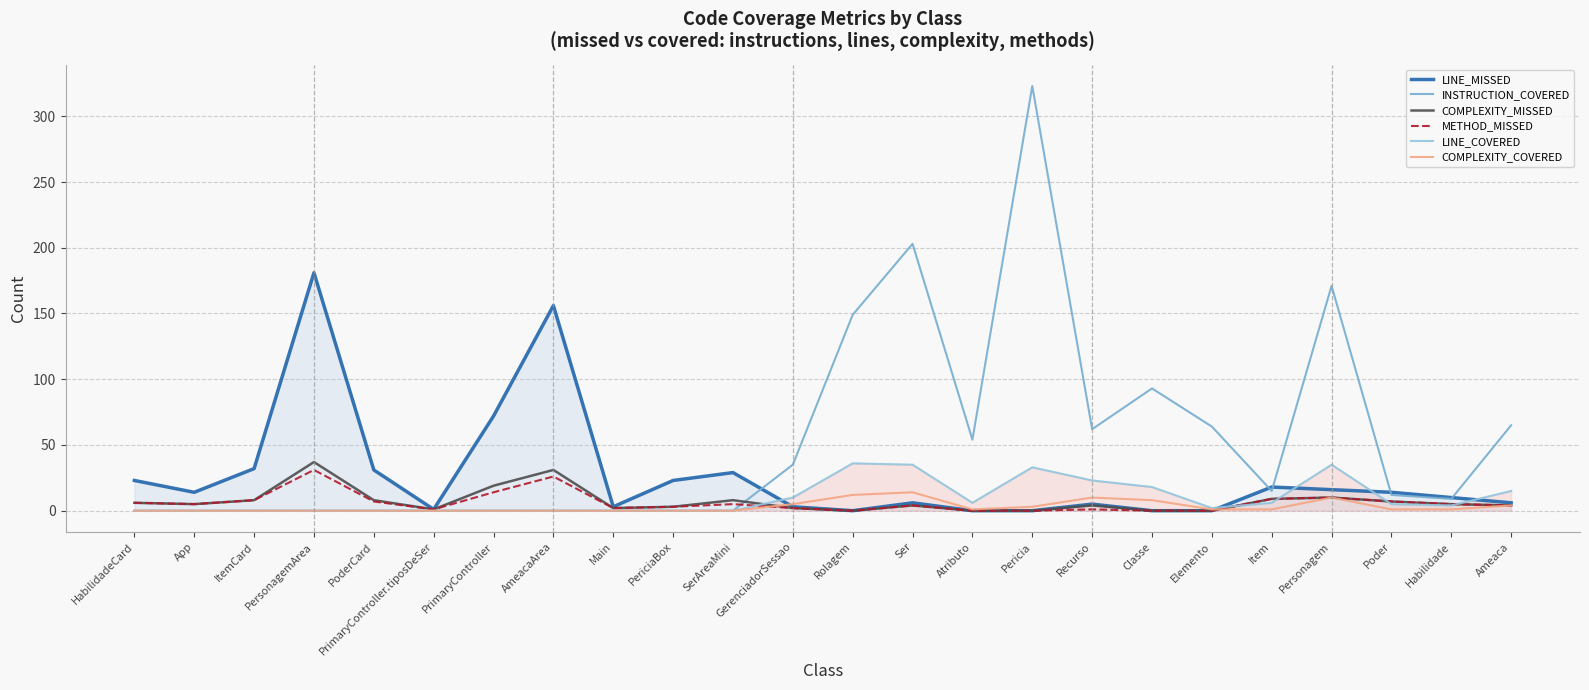

What are all the series names shown in the legend?

LINE_MISSED, INSTRUCTION_COVERED, COMPLEXITY_MISSED, METHOD_MISSED, LINE_COVERED, COMPLEXITY_COVERED